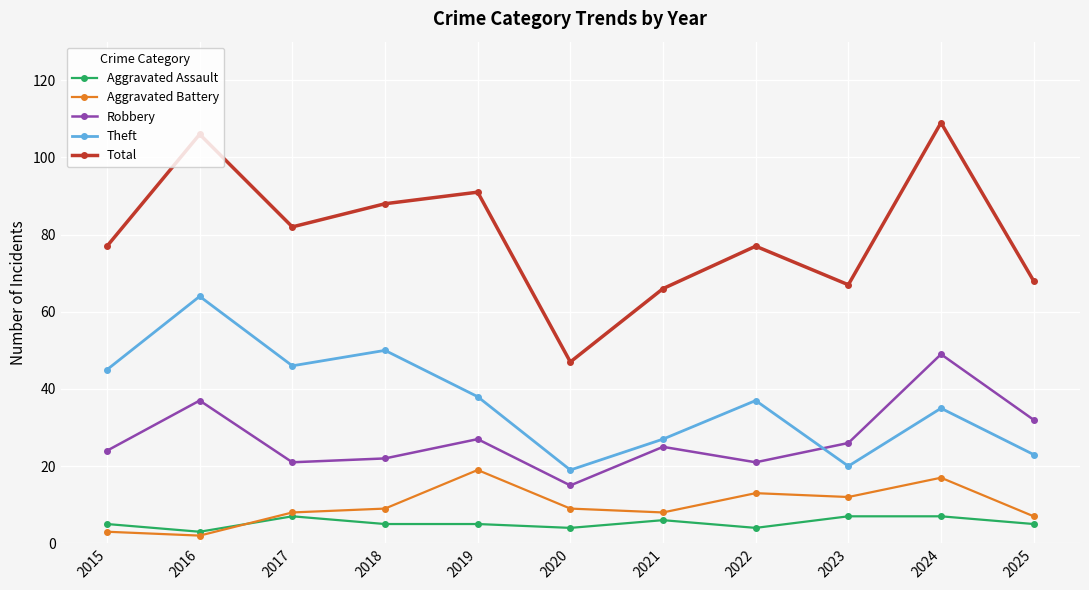

Is the value of Robbery at 2022 greater than the value of Theft at 2015?

No